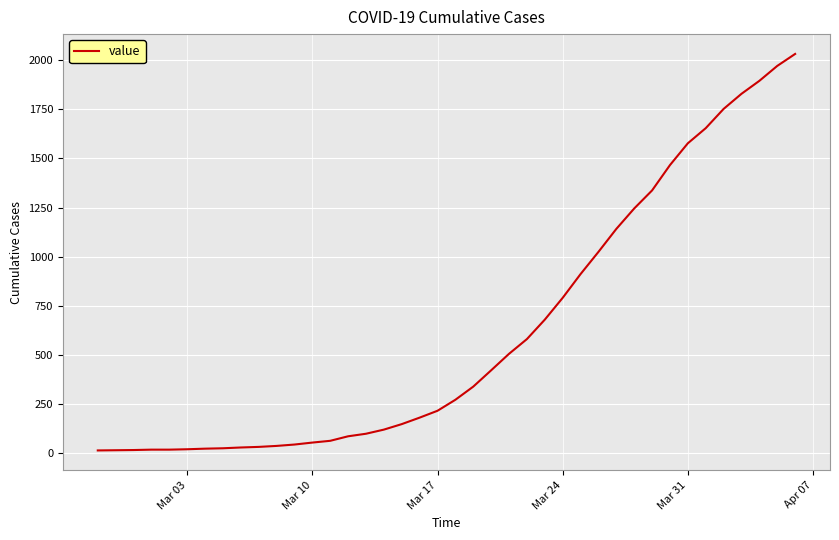

What is the difference between the maximum and minimum values?

2019